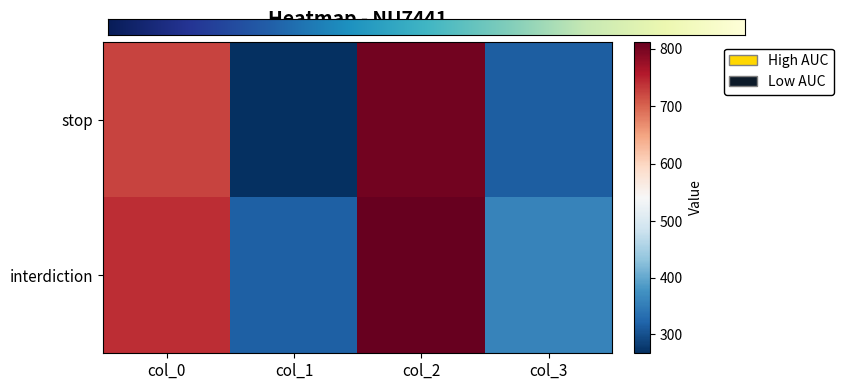

List the series in order of their overall mean, highest first.

interdiction, stop